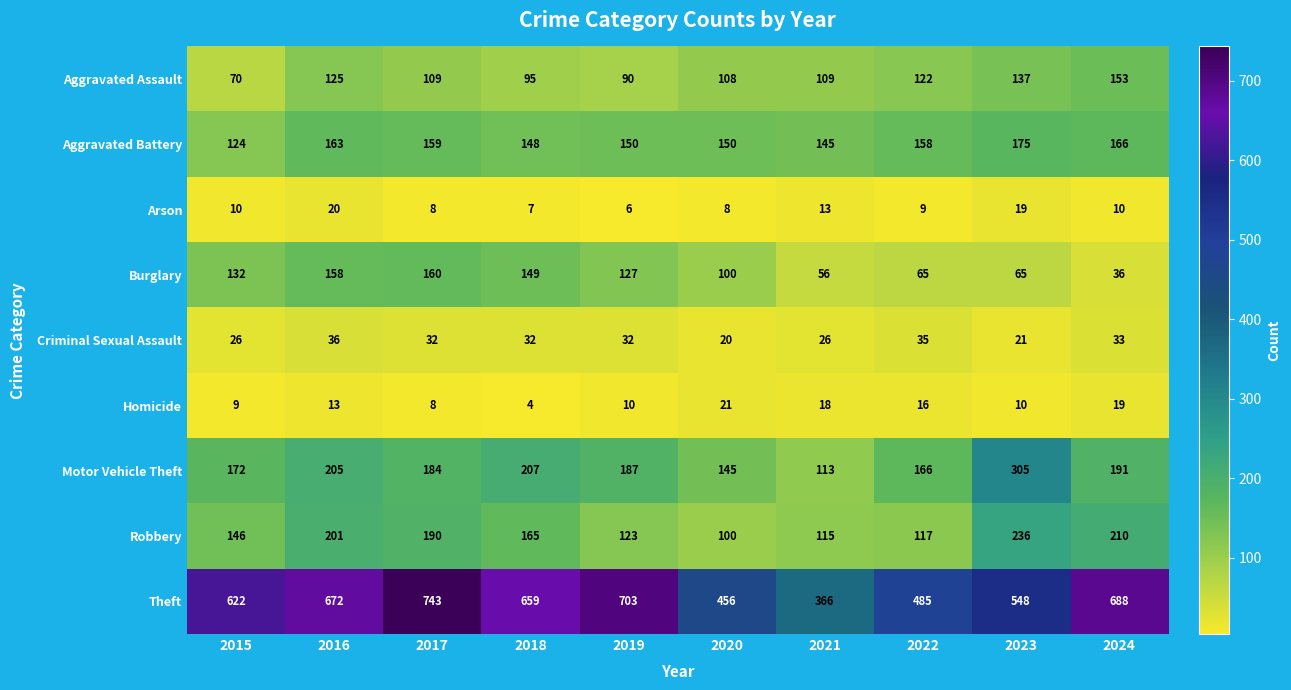

Is it true that Theft equals 366 at 2021?

True